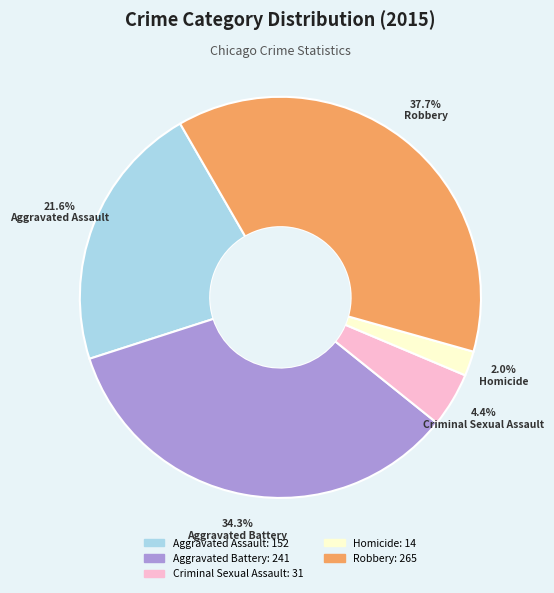

To the nearest percent, what percentage of the pie is Robbery?

38%